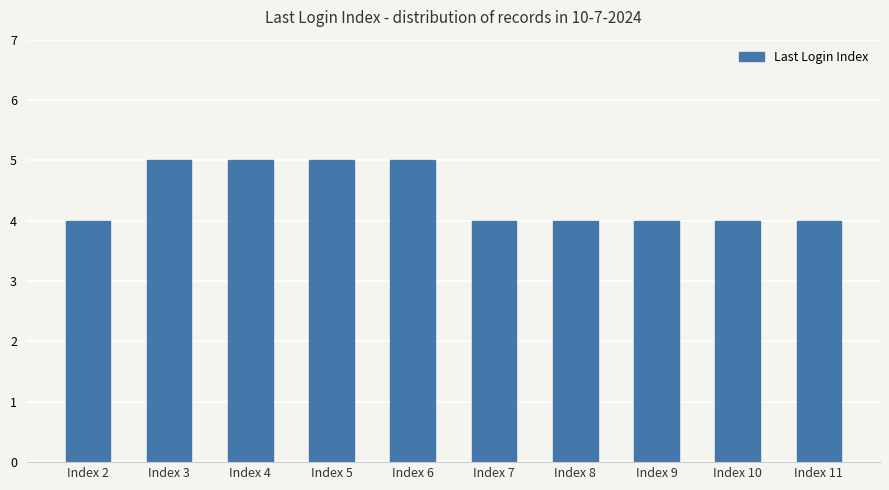

Count the values in the range 4 to 5.

10